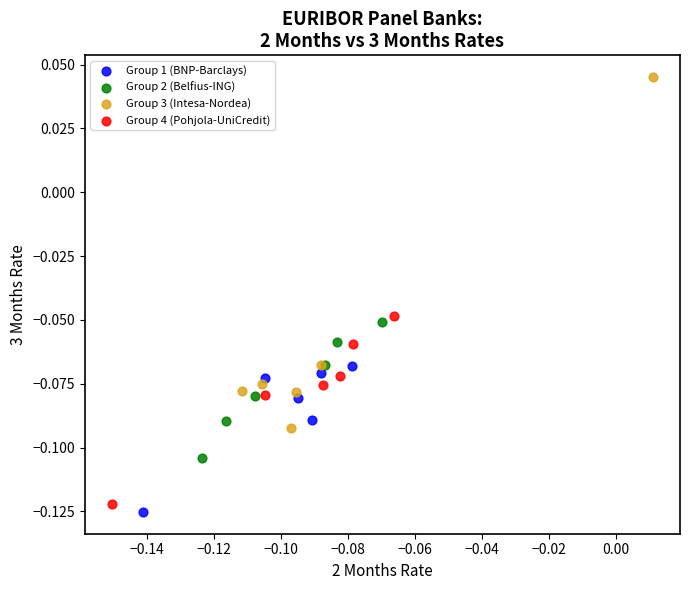

Which series contains the lowest Y value?

Group 1 (BNP-Barclays)